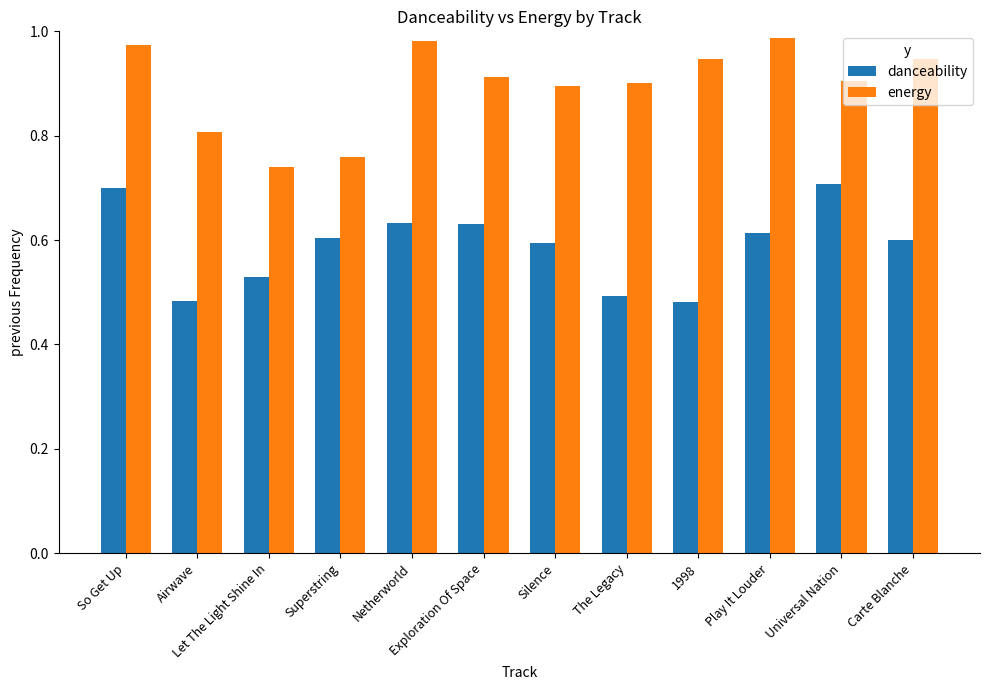

Which series has the largest total across all categories?

energy